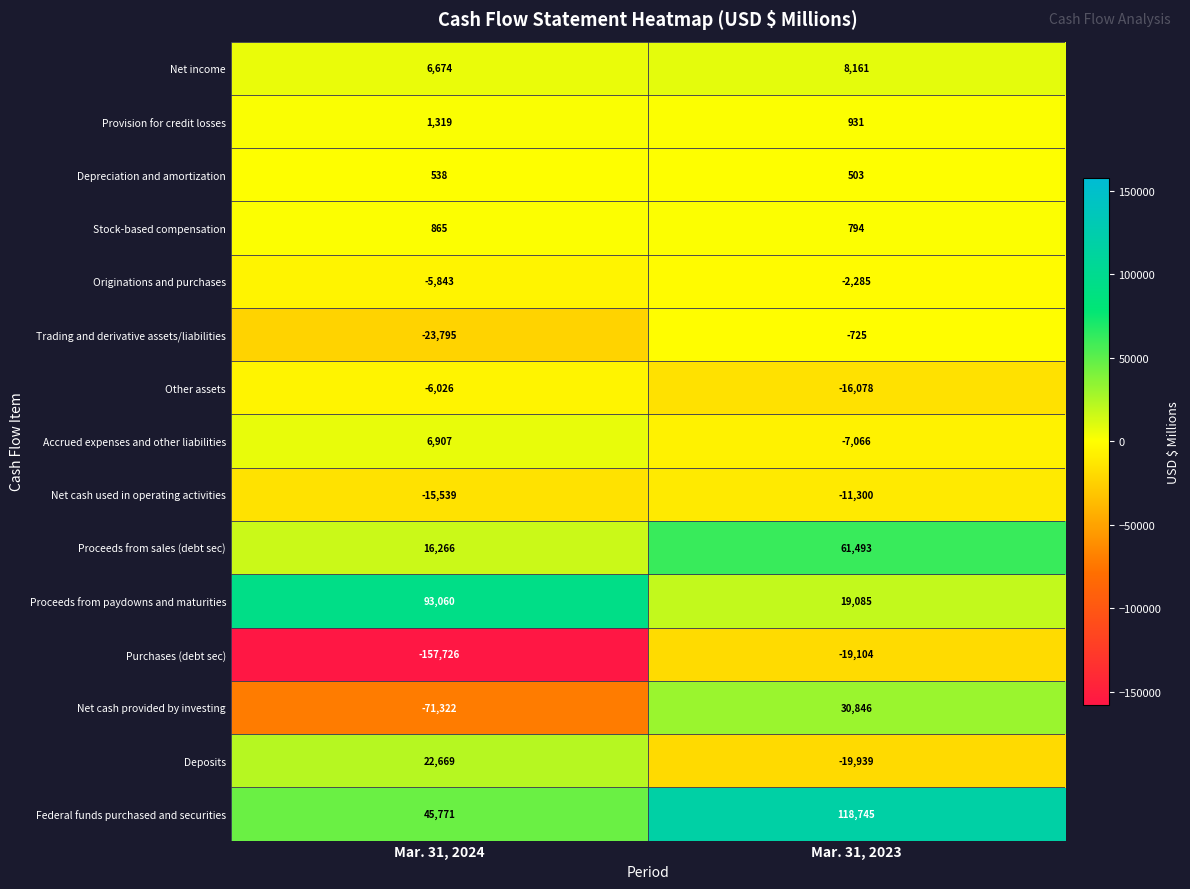

Reading right to left, list all the values displayed in this chart.

Net income: 8161	6674
Provision for credit losses: 931	1319
Depreciation and amortization: 503	538
Stock-based compensation: 794	865
Originations and purchases: -2285	-5843
Trading and derivative assets/liabilities: -725	-23795
Other assets: -16078	-6026
Accrued expenses and other liabilities: -7066	6907
Net cash used in operating activities: -11300	-15539
Proceeds from sales (debt sec): 61493	16266
Proceeds from paydowns and maturities: 19085	93060
Purchases (debt sec): -19104	-157726
Net cash provided by investing: 30846	-71322
Deposits: -19939	22669
Federal funds purchased and securities: 118745	45771